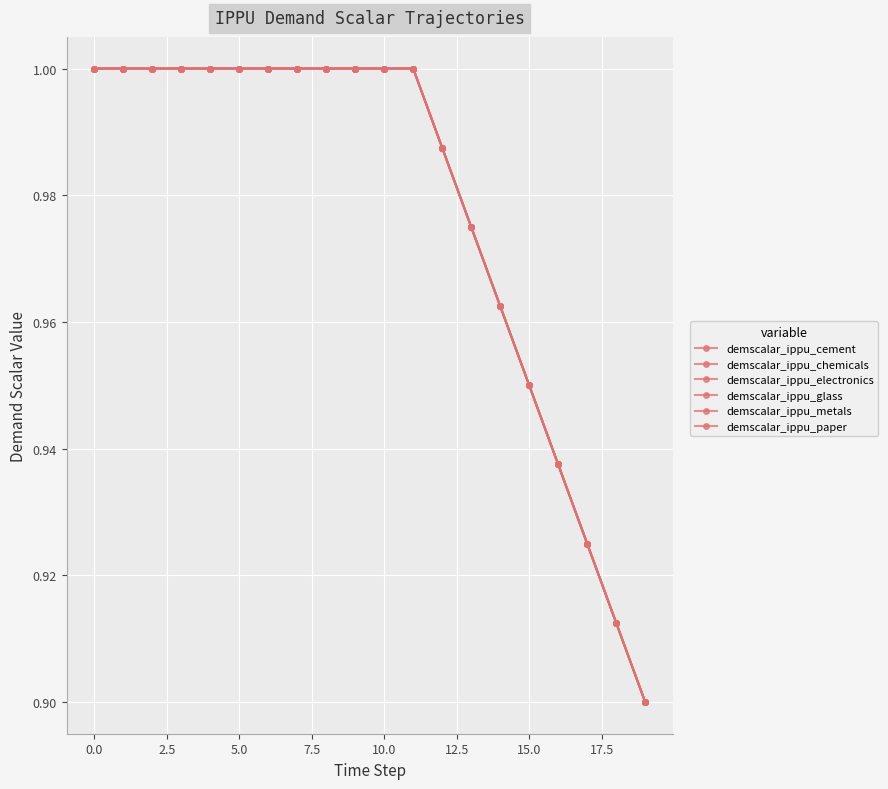

Reading left to right, what are all the values shown in this chart?

demscalar_ippu_cement: 1.0	1.0	1.0	1.0	1.0	1.0	1.0	1.0	1.0	1.0	1.0	1.0	1.0	1.0	1.0	1.0	0.9	0.9	0.9	0.9
demscalar_ippu_chemicals: 1.0	1.0	1.0	1.0	1.0	1.0	1.0	1.0	1.0	1.0	1.0	1.0	1.0	1.0	1.0	1.0	0.9	0.9	0.9	0.9
demscalar_ippu_electronics: 1.0	1.0	1.0	1.0	1.0	1.0	1.0	1.0	1.0	1.0	1.0	1.0	1.0	1.0	1.0	1.0	0.9	0.9	0.9	0.9
demscalar_ippu_glass: 1.0	1.0	1.0	1.0	1.0	1.0	1.0	1.0	1.0	1.0	1.0	1.0	1.0	1.0	1.0	1.0	0.9	0.9	0.9	0.9
demscalar_ippu_metals: 1.0	1.0	1.0	1.0	1.0	1.0	1.0	1.0	1.0	1.0	1.0	1.0	1.0	1.0	1.0	1.0	0.9	0.9	0.9	0.9
demscalar_ippu_paper: 1.0	1.0	1.0	1.0	1.0	1.0	1.0	1.0	1.0	1.0	1.0	1.0	1.0	1.0	1.0	1.0	0.9	0.9	0.9	0.9